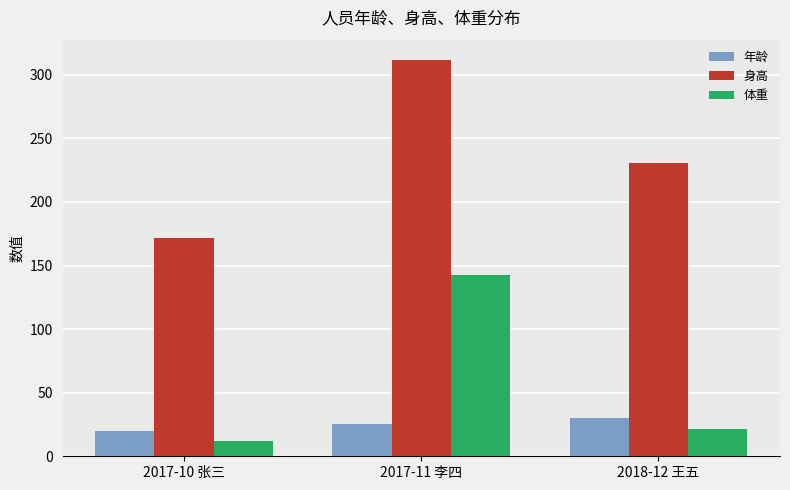

What is the average value of the 身高 series?

238.3